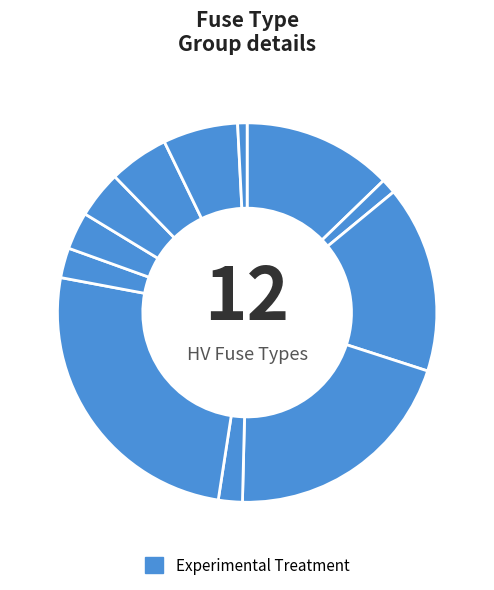

How many segments does this pie chart have?

12